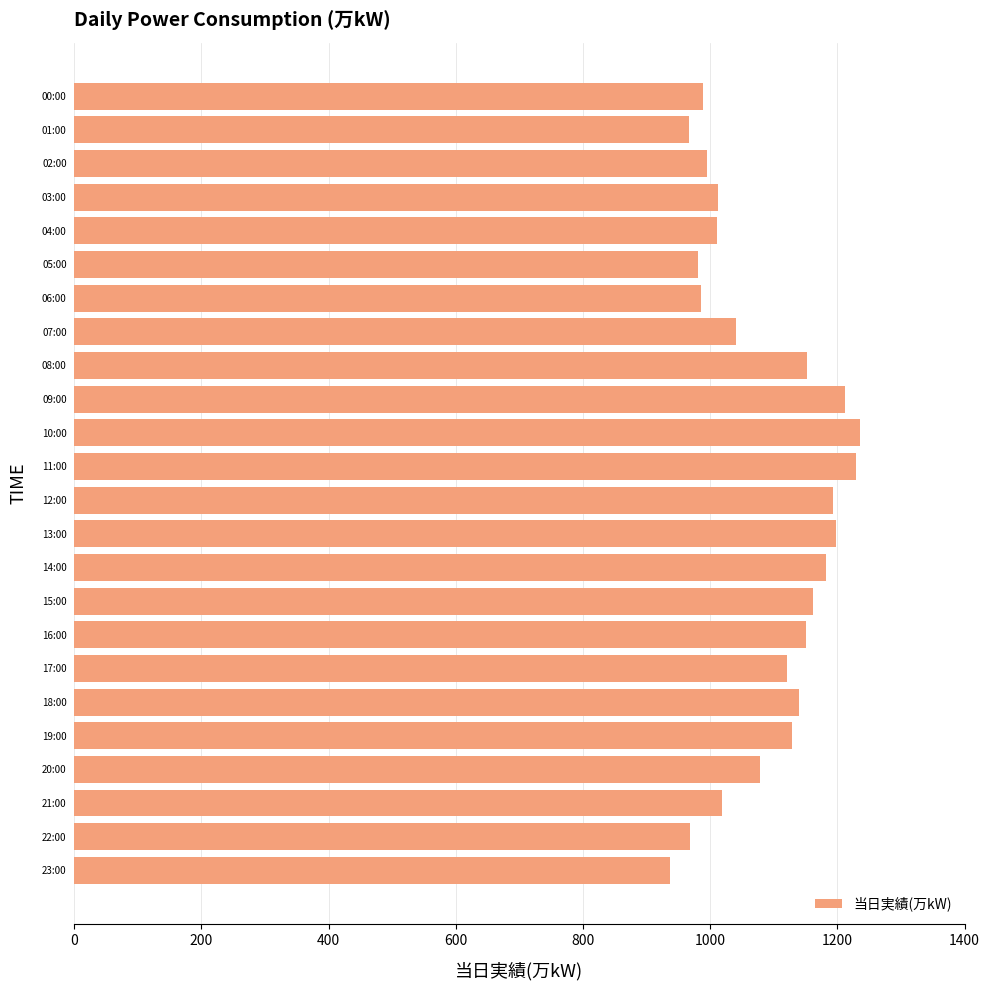

The value at 06:00 is 986. True or false?

True